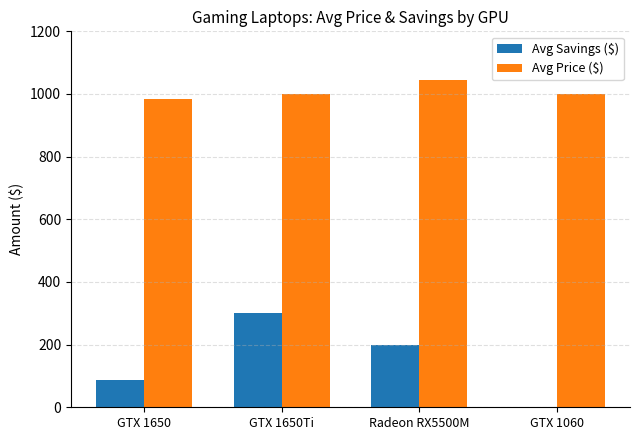

Which series changed the most between GTX 1650 and GTX 1650Ti?

Avg Savings ($)